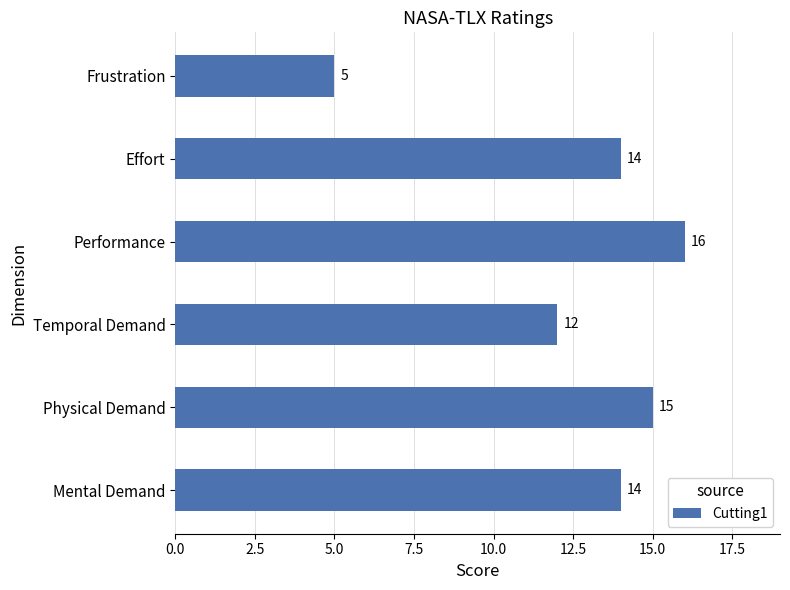

Reading bottom to top, list all the values displayed in this chart.

14	15	12	16	14	5